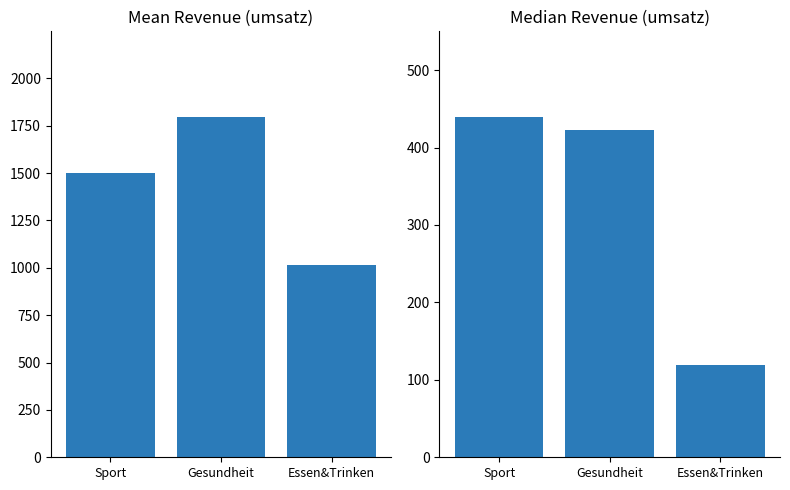

Reading right to left, what are all the values shown in this chart?

Mean Revenue: Essen&Trinken=1015.2	Gesundheit=1798.3	Sport=1502.1
Median Revenue: Essen&Trinken=119.0	Gesundheit=423.0	Sport=440.0